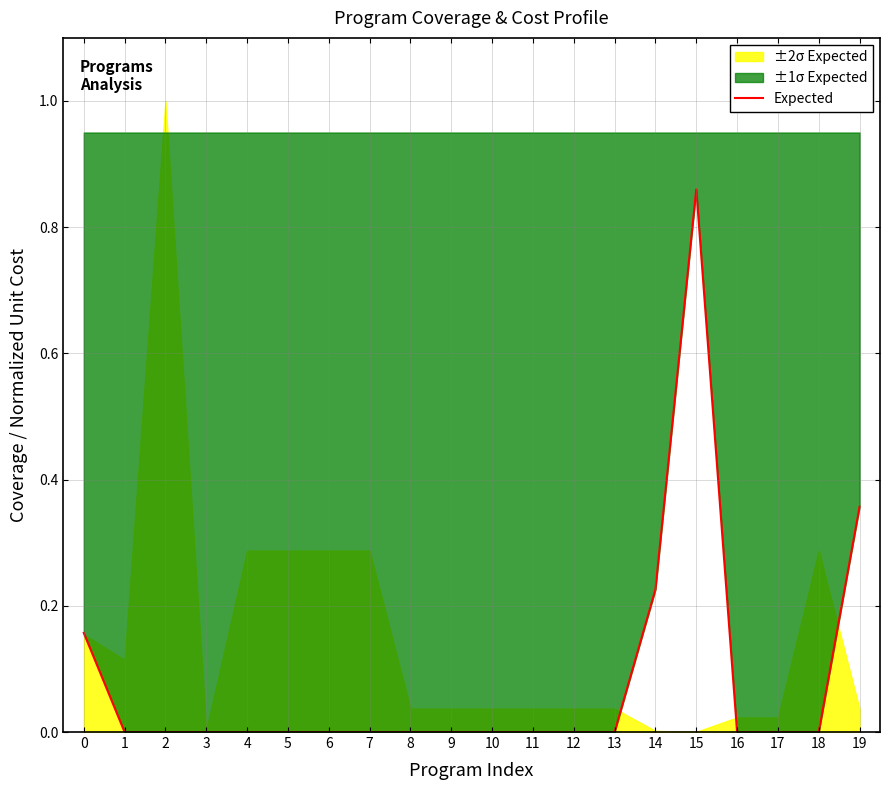

Reading left to right, extract all data points from this chart.

0.2	0.0	0.0	0.0	0.0	0.0	0.0	0.0	0.0	0.0	0.0	0.0	0.0	0.0	0.2	0.9	0.0	0.0	0.0	0.4